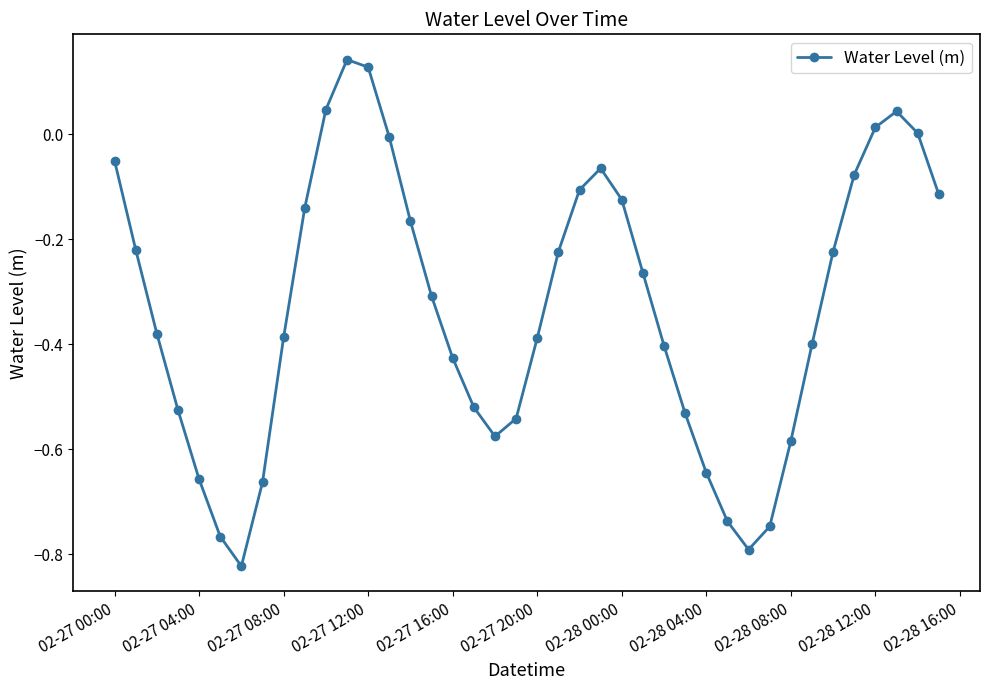

True or false: the data has more than 0 interior local peaks.

True